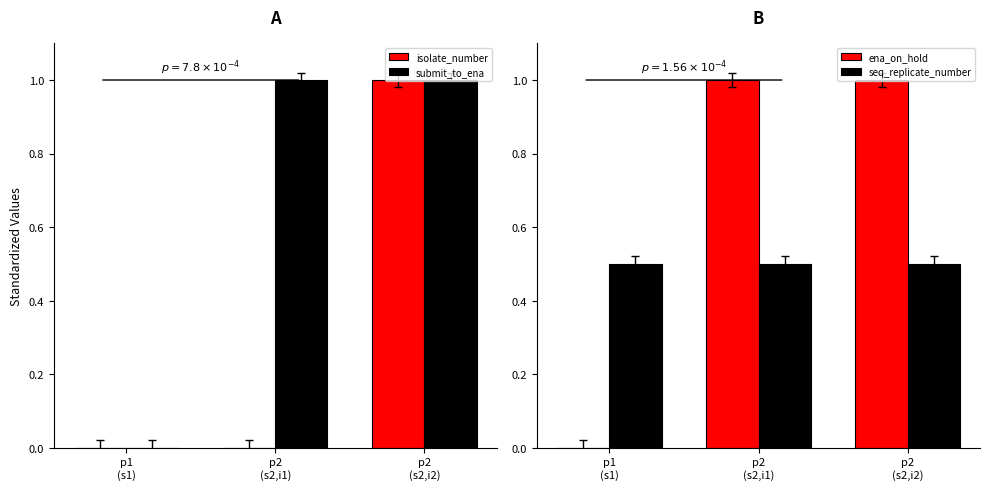

How many groups of bars are there?

3